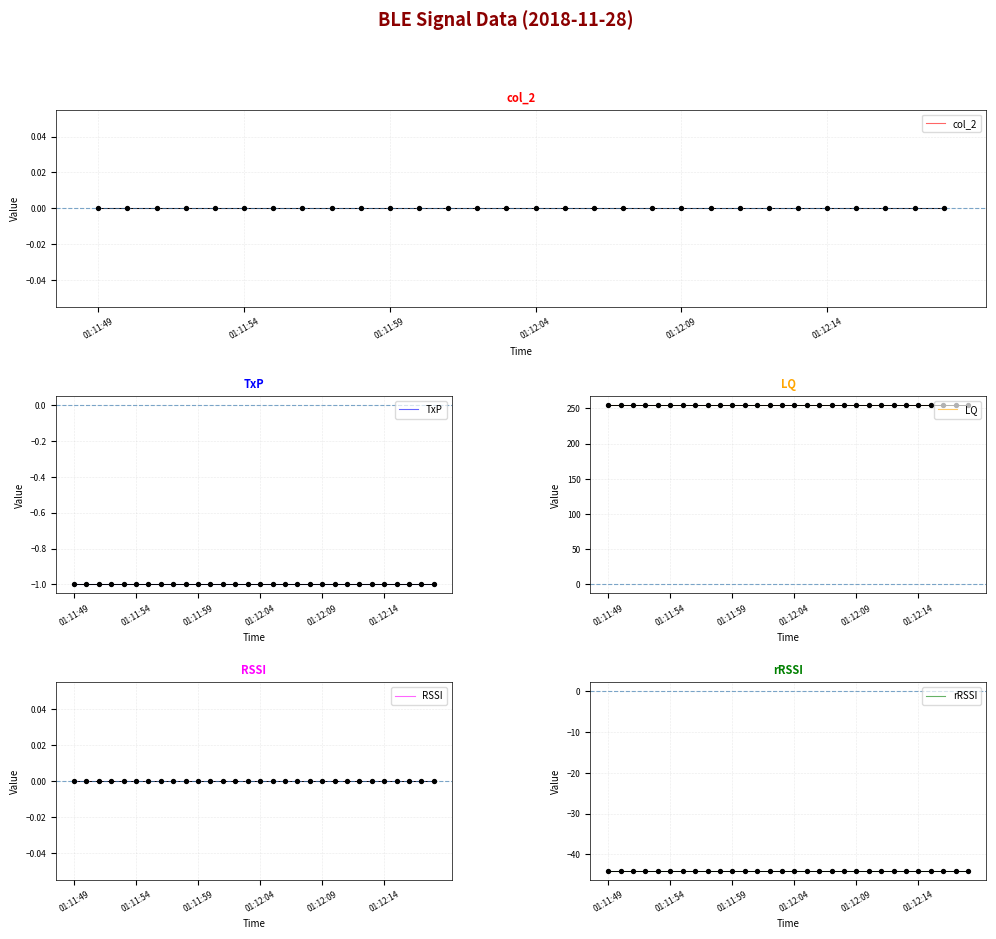

Which series contains the highest Y value?

LQ